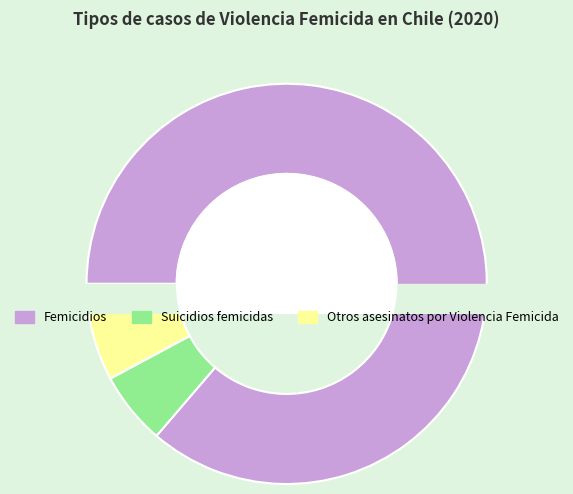

To the nearest percent, what percentage of the pie is Otros asesinatos por Violencia Femicida?

8%